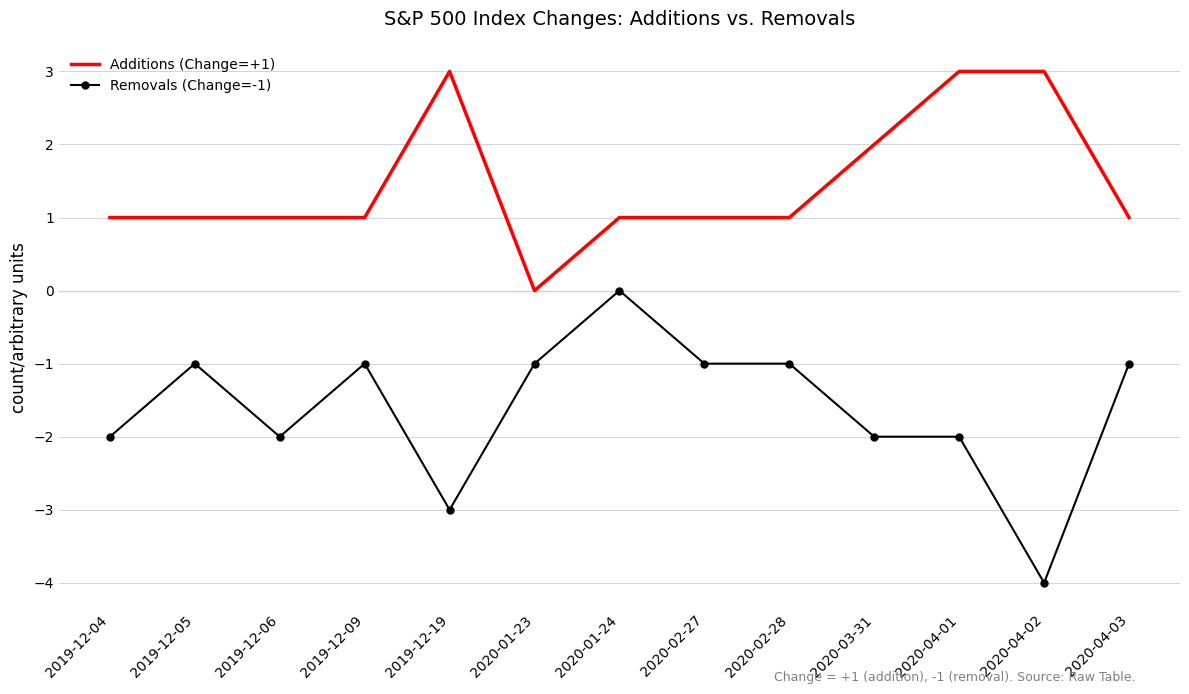

Which label corresponds to the smallest value in the chart?

2020-04-02